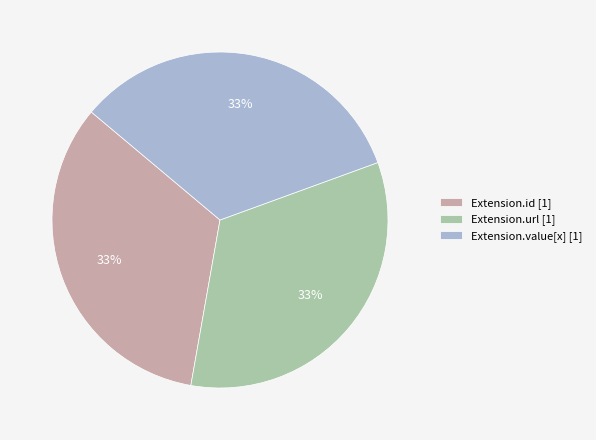

How many slices are in this pie chart?

3